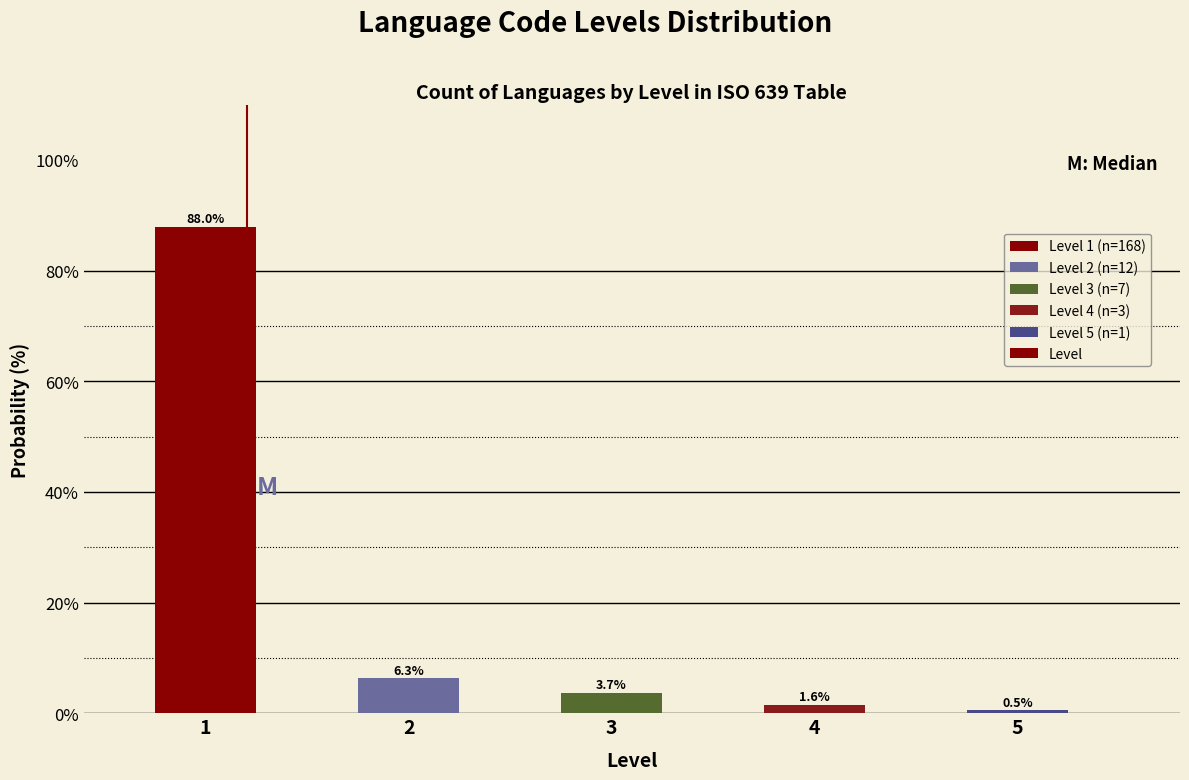

Reading left to right, extract all data points from this chart.

1=88.0	2=6.3	3=3.7	4=1.6	5=0.5